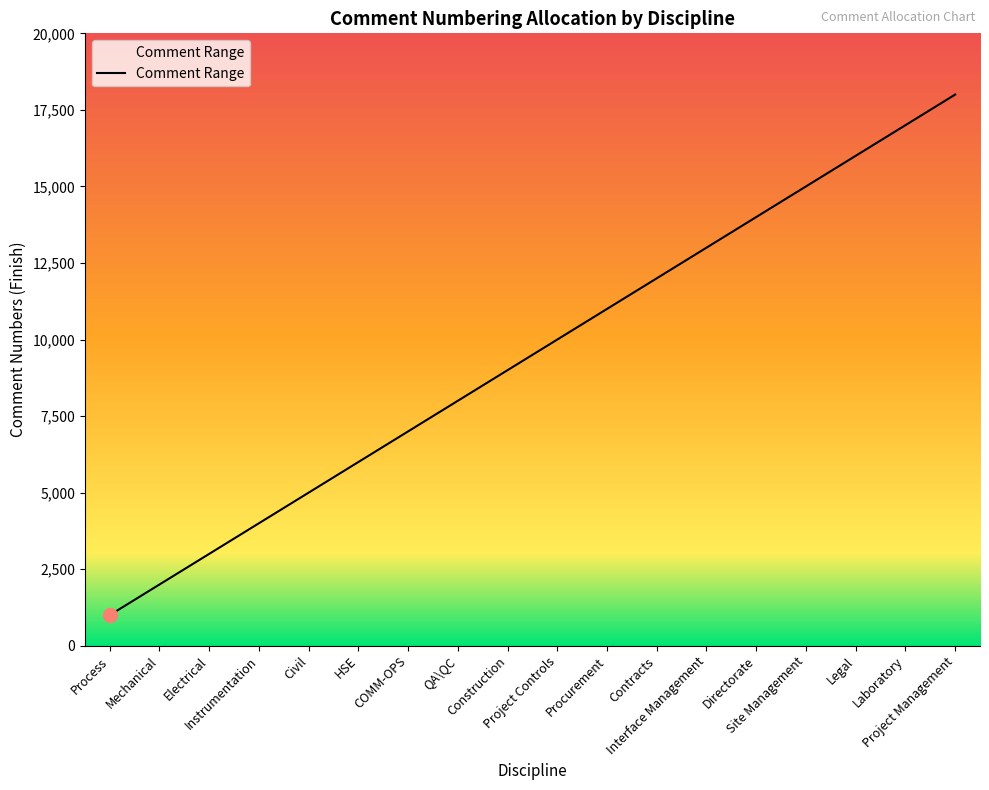

How many lines are shown in the chart?

1